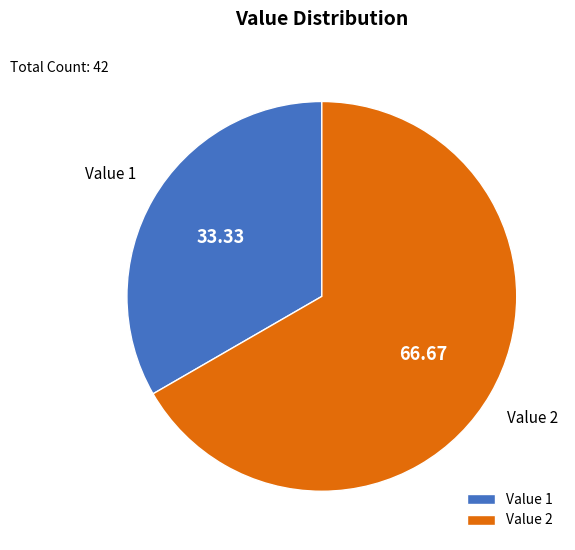

What is the smallest slice in the pie chart?

Value 1